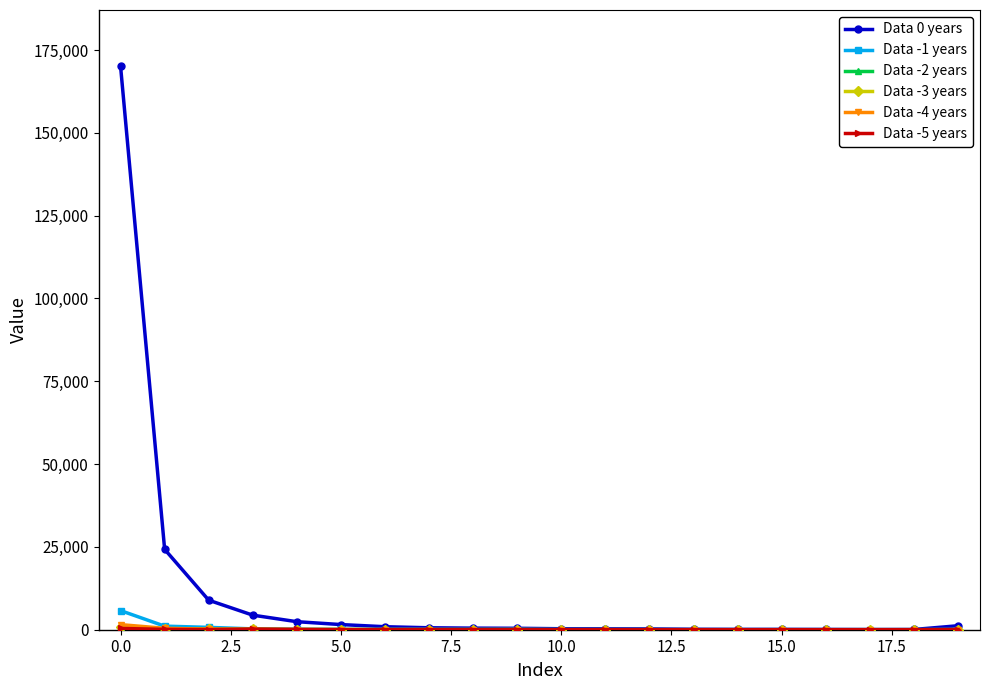

Which series has the largest range (max minus min)?

Data 0 years